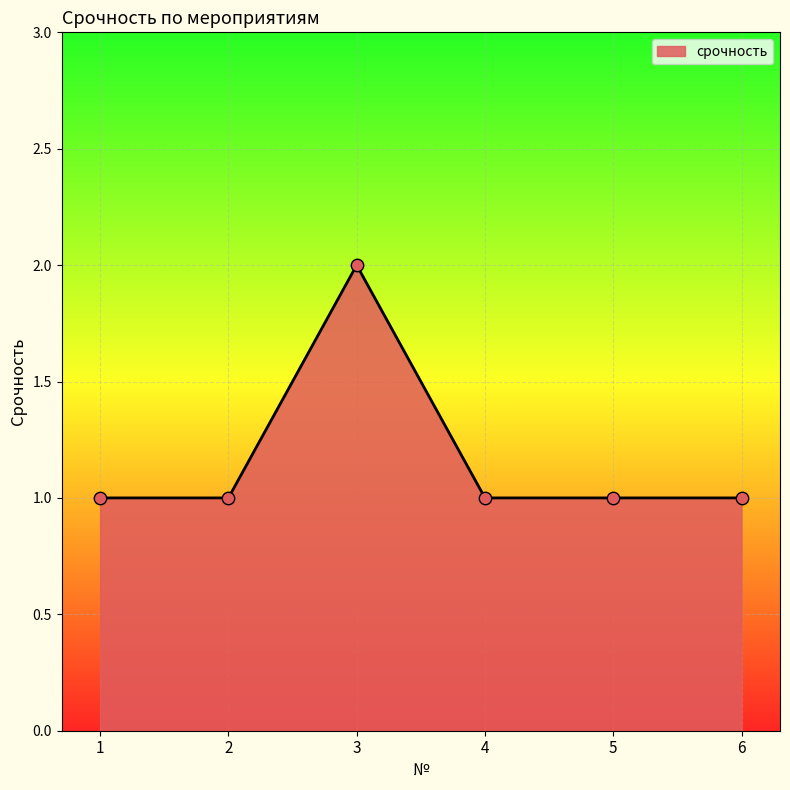

What is the ratio of the value at 3 to the value at 5?

2.0